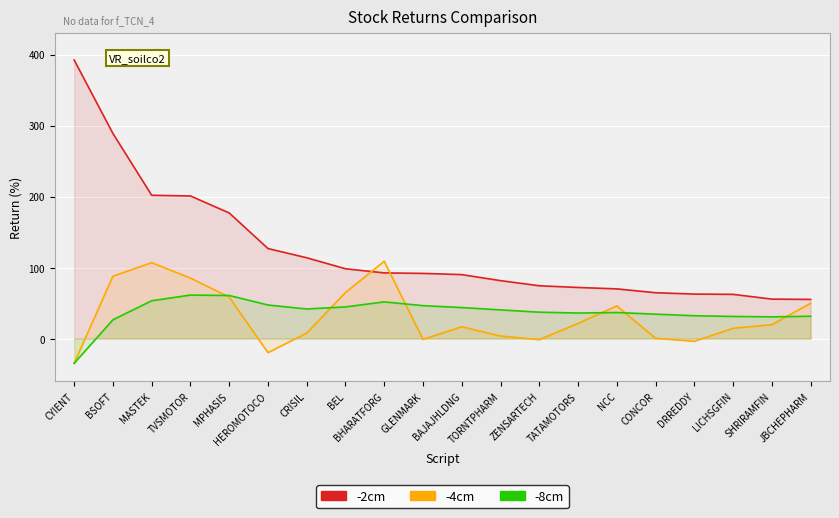

What is the total value across all series at GLENMARK?

137.4